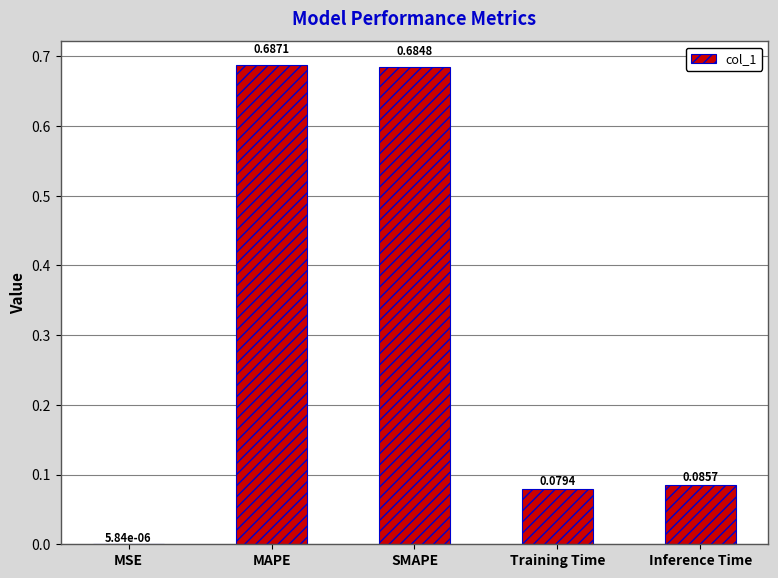

At which category does the chart reach its peak across all series?

MAPE